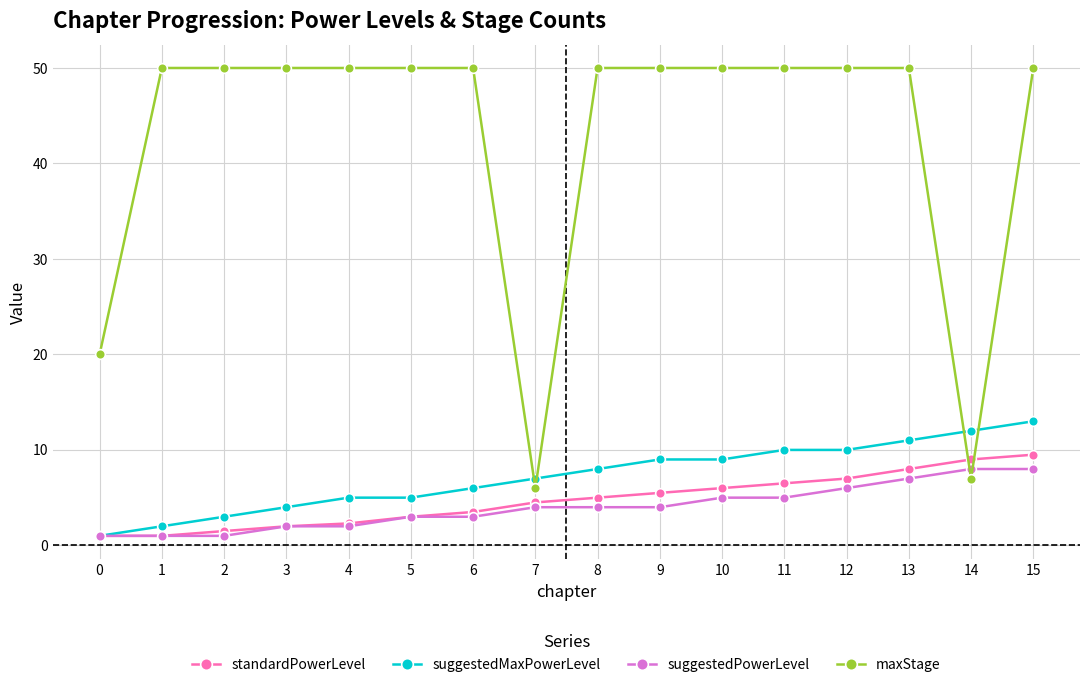

How many lines are shown in the chart?

4